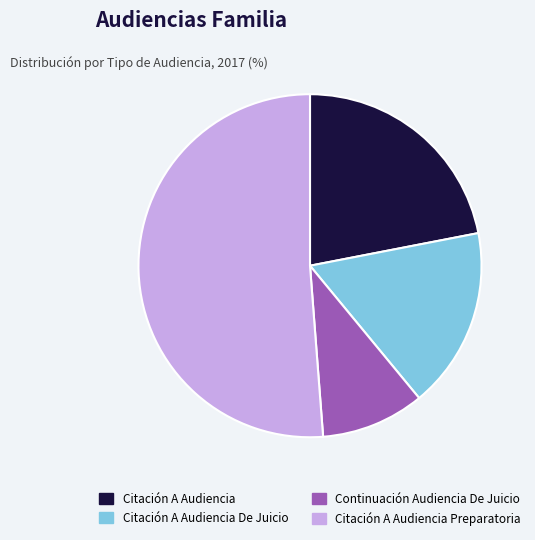

Combined, do Citación A Audiencia De Juicio and Citación A Audiencia account for over 50%?

No